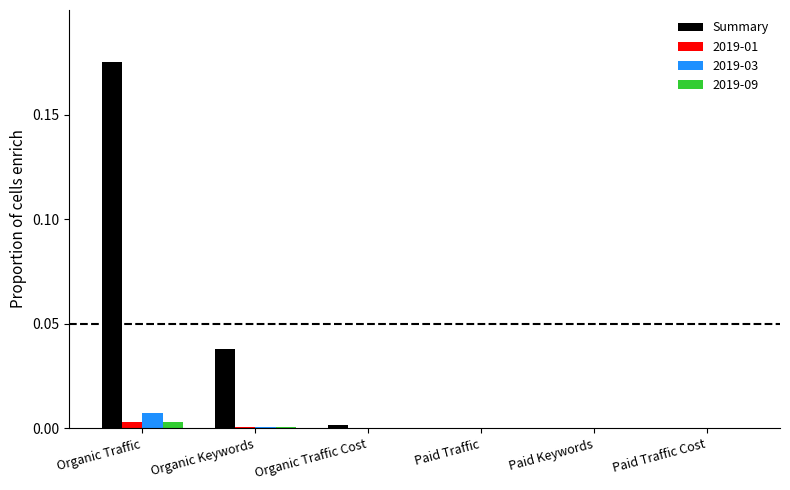

At which category does the chart reach its peak across all series?

Organic Traffic